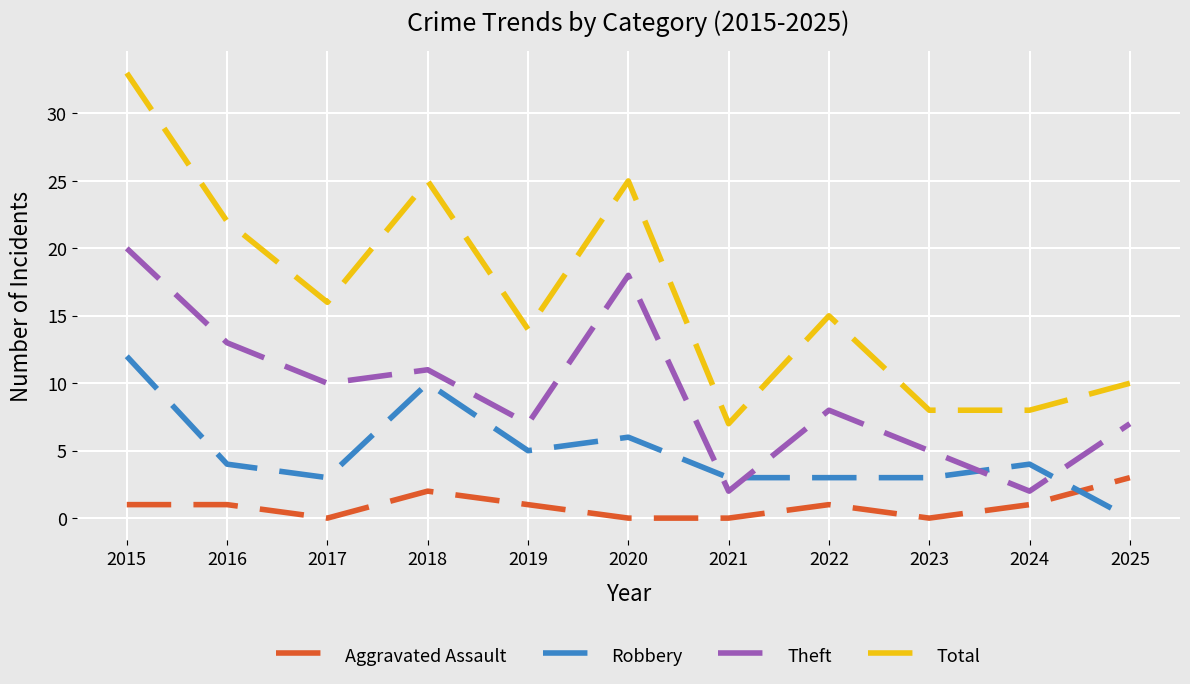

What is the maximum value shown in the chart?

33